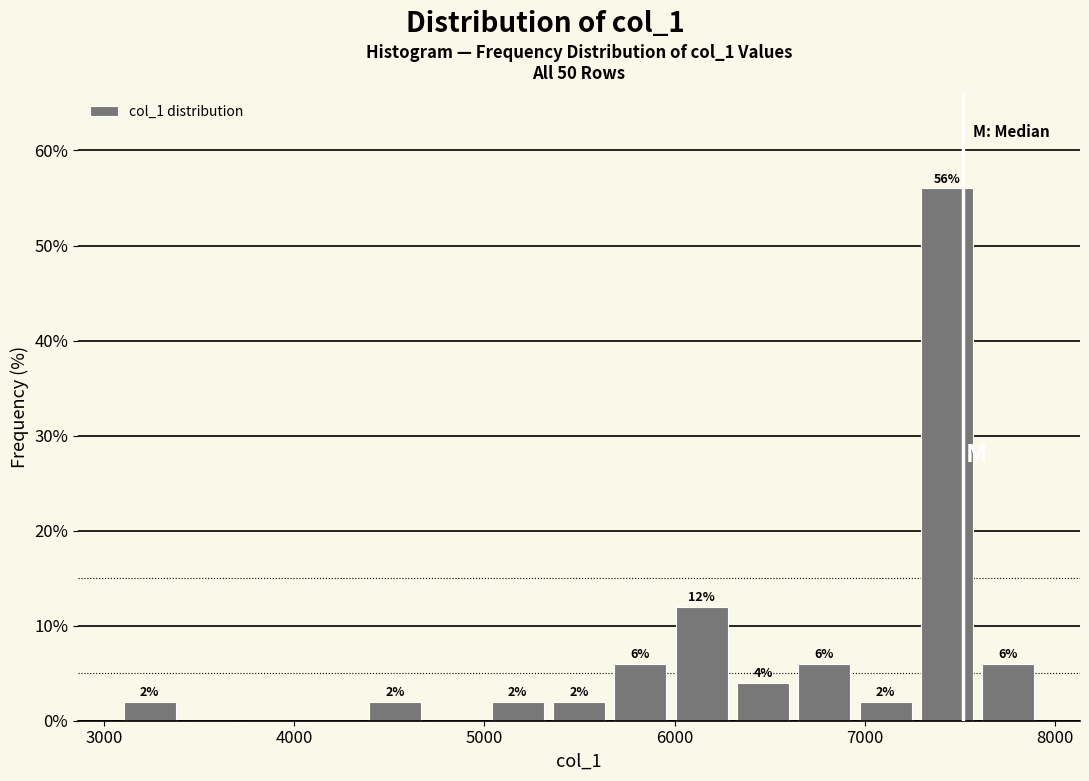

Read against the x-axis, roughly where is the centre of the tallest bar?

7400